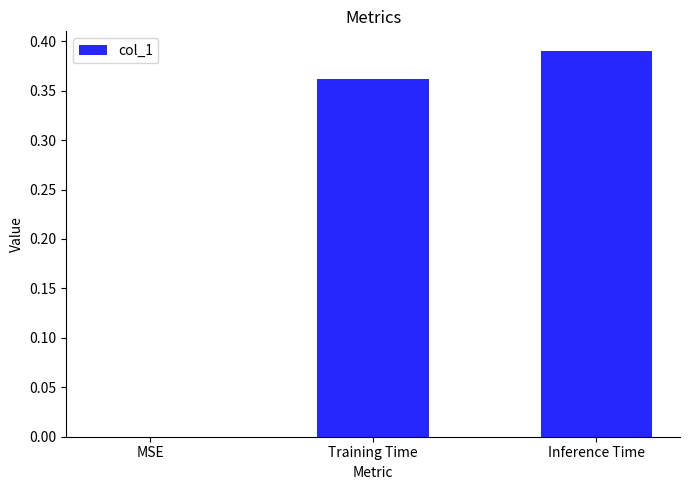

Count the number of data series in this chart.

1